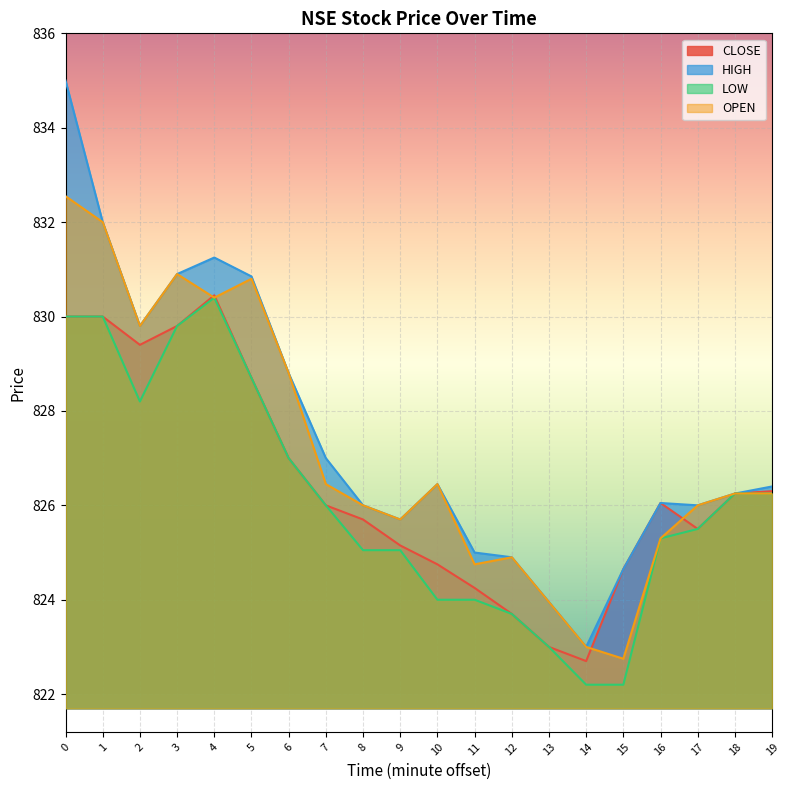

True or false: LOW has a value of 450.4 at 18.

False